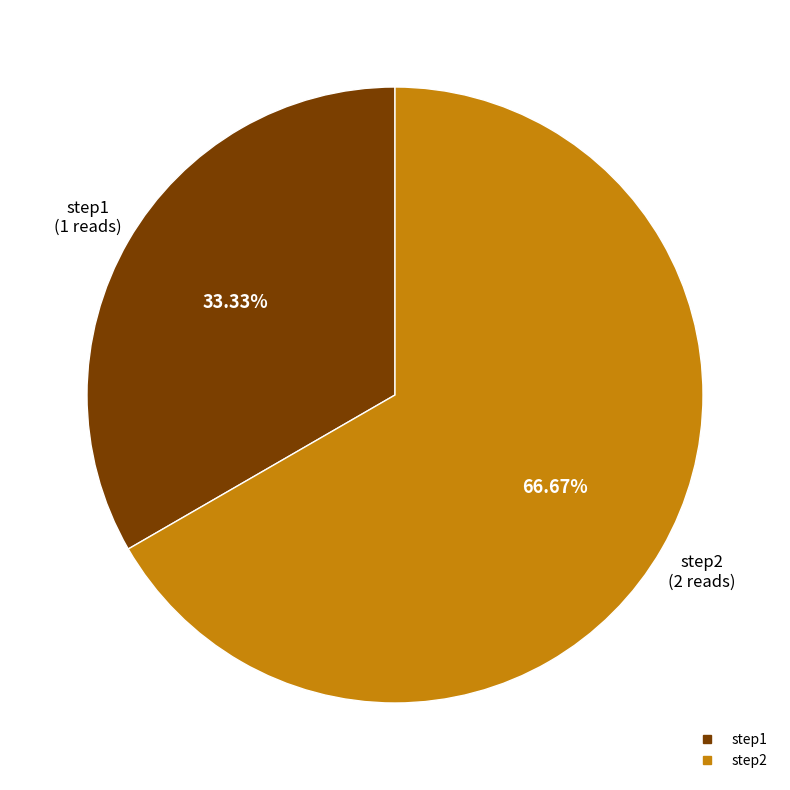

To the nearest percent, what portion does step2 represent?

67%